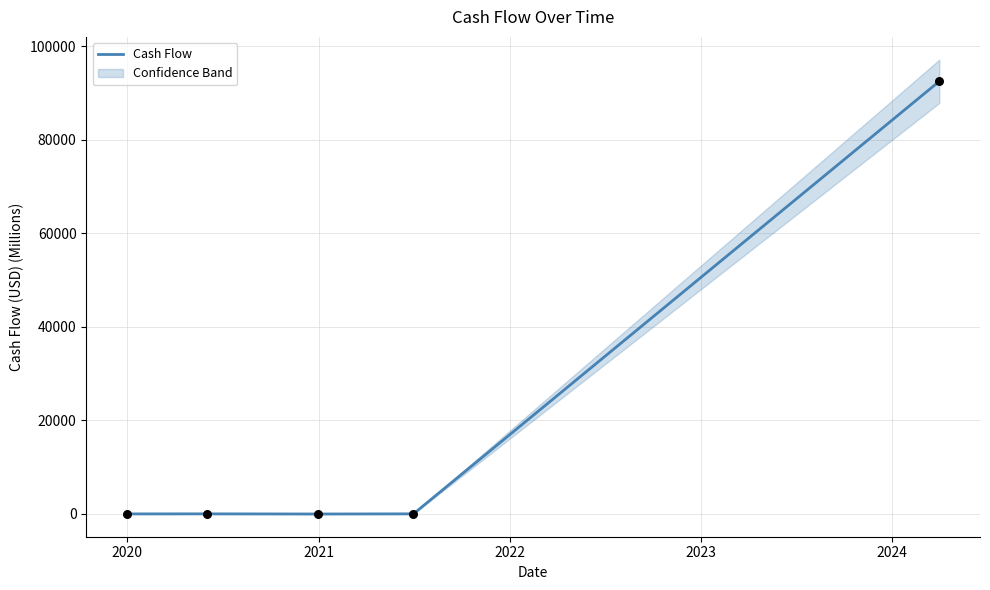

What is the highest value of the Cash Flow series?

92500.1